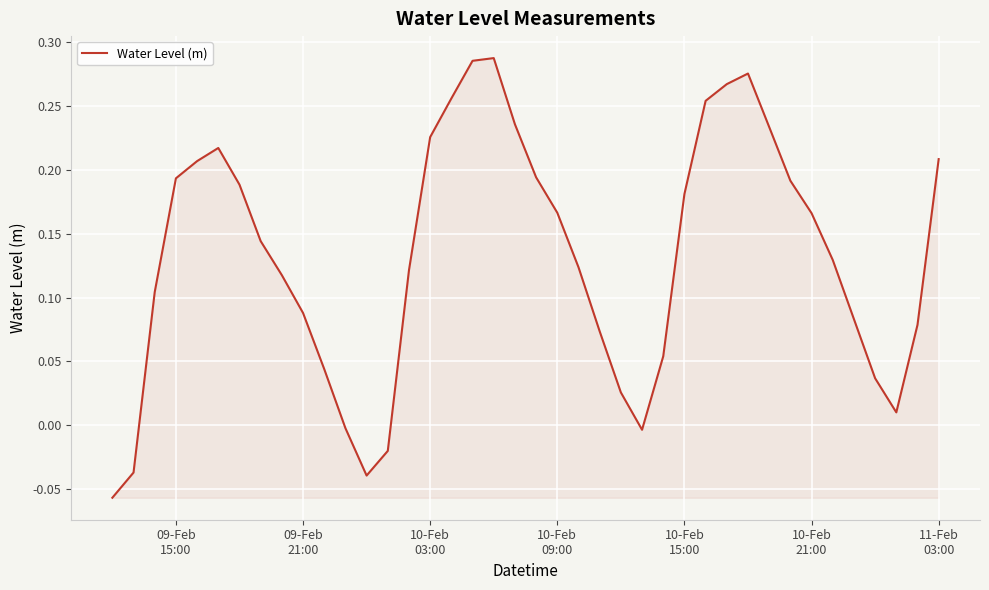

Does the chart display data point markers on the line(s)?

No